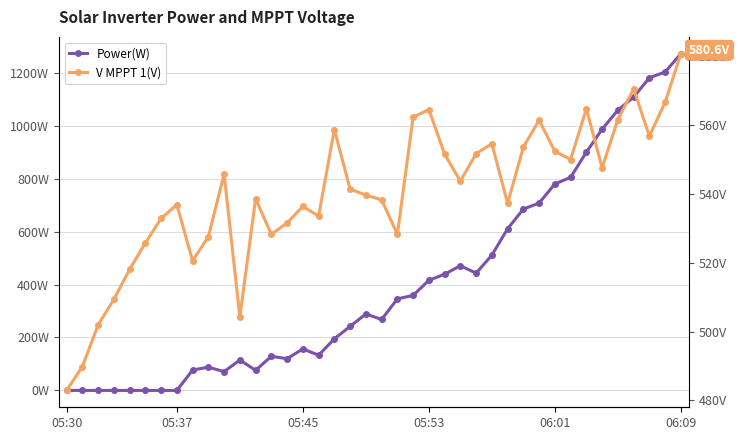

True or false: Power(W) has a value of 289.0 at 19.

True